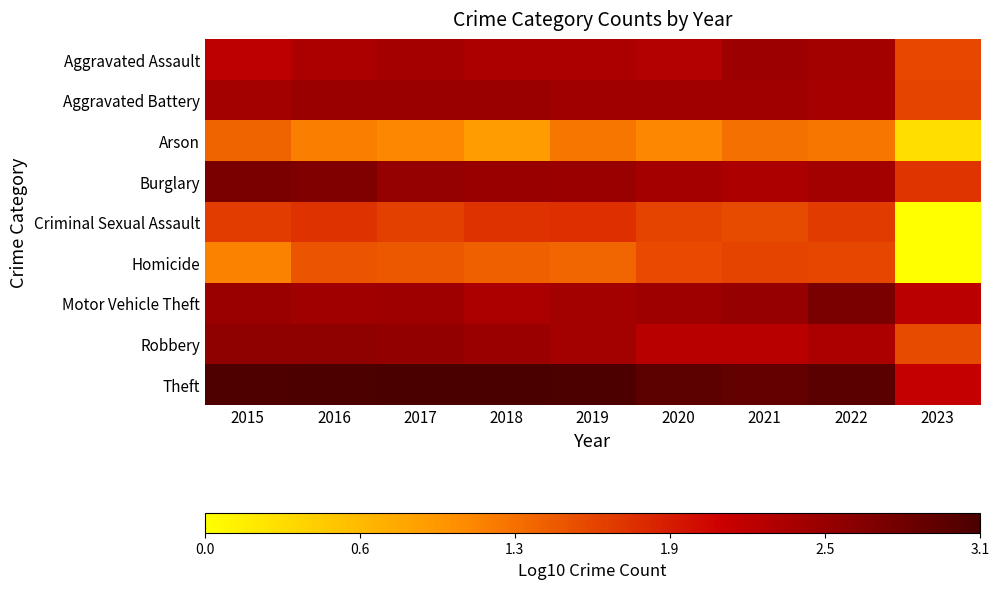

At which category does the chart reach its peak across all series?

2017